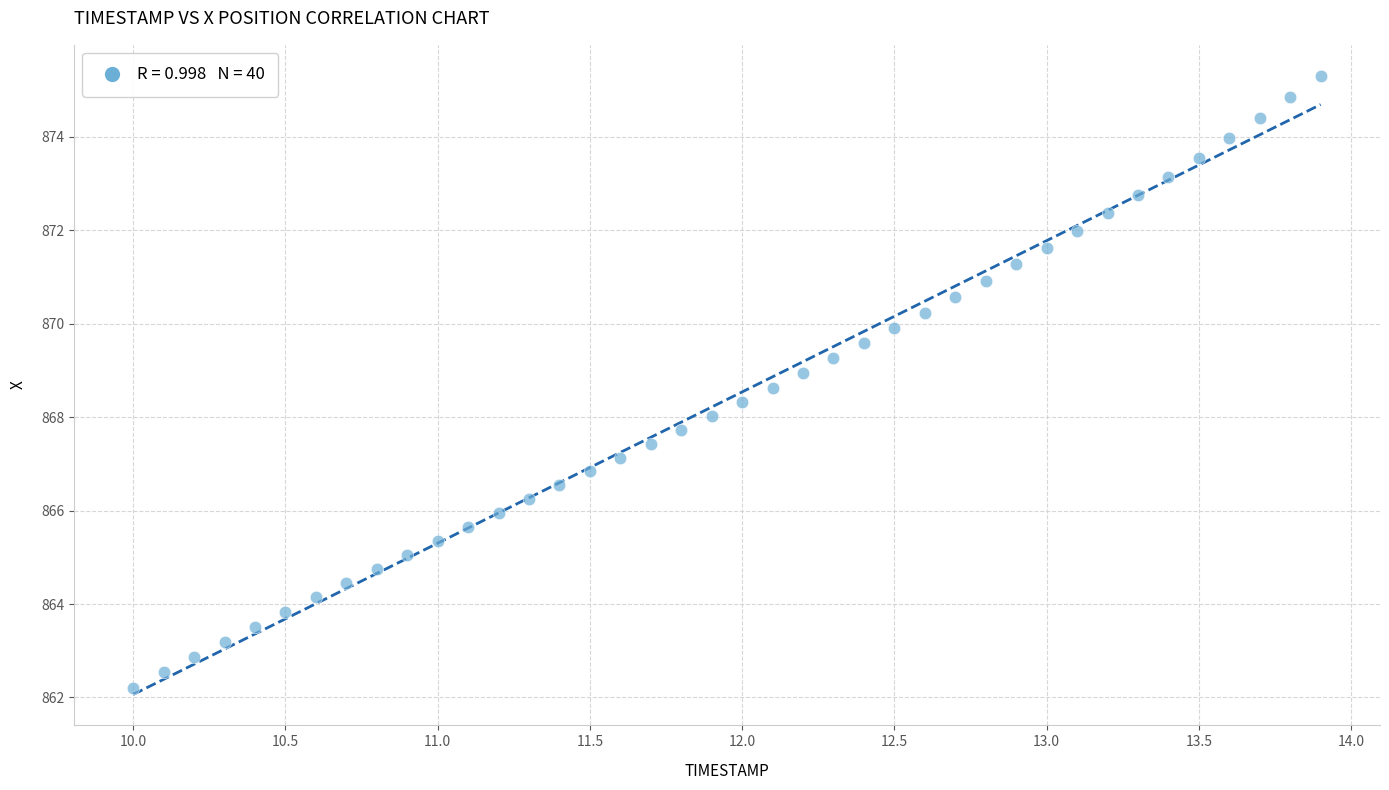

What is the range of X values (max minus min)?

3.9